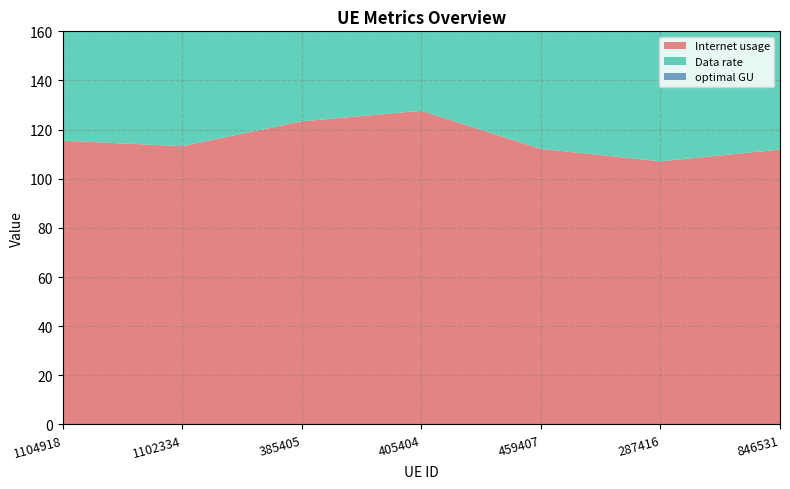

Reading left to right, what are all the values shown in this chart?

Internet usage: 1104918=115.5	1102334=113.3	385405=123.4	405404=127.7	459407=112.2	287416=107.1	846531=111.9
Data rate: 1104918=63.3	1102334=62.0	385405=67.6	405404=69.9	459407=61.4	287416=58.7	846531=61.3
optimal GU: 1104918=85.5	1102334=83.8	385405=91.3	405404=94.5	459407=83.0	287416=79.3	846531=82.8